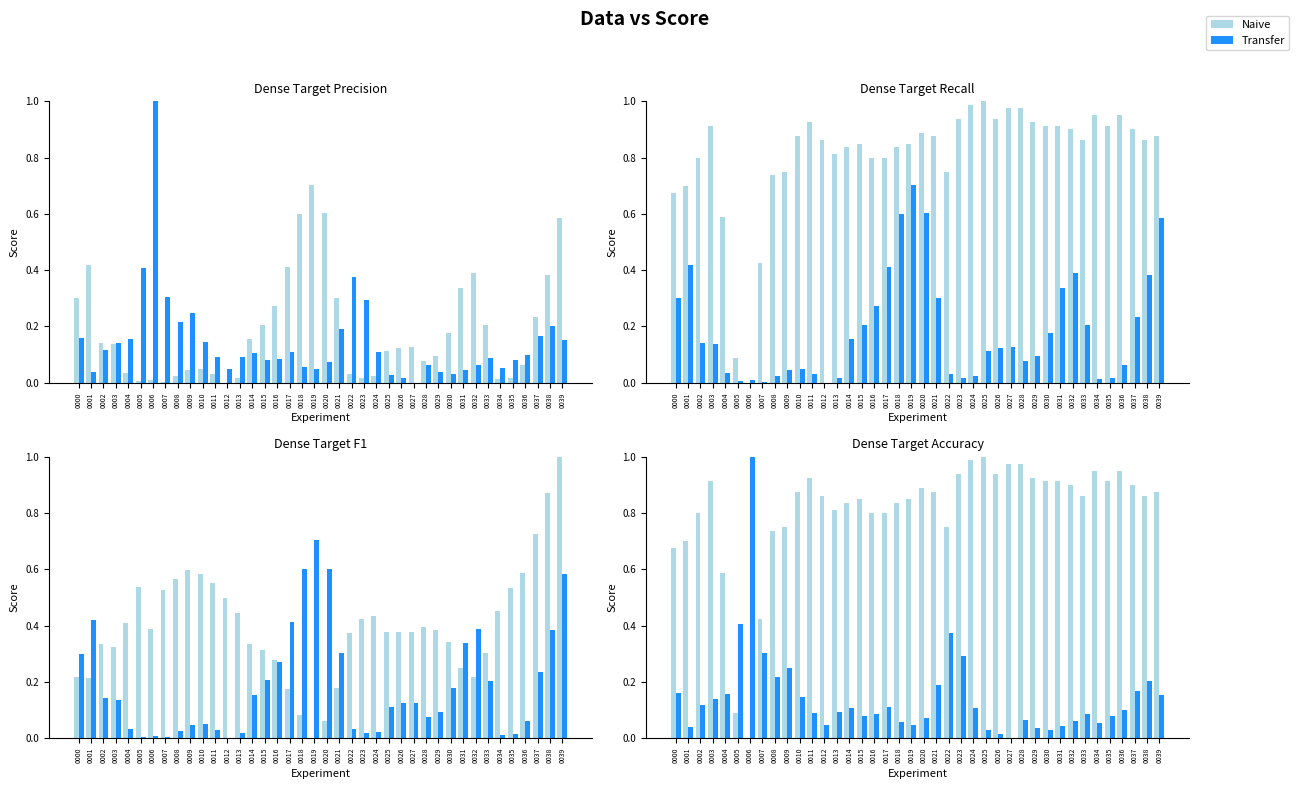

What is the sum of all Naive values?

32.4